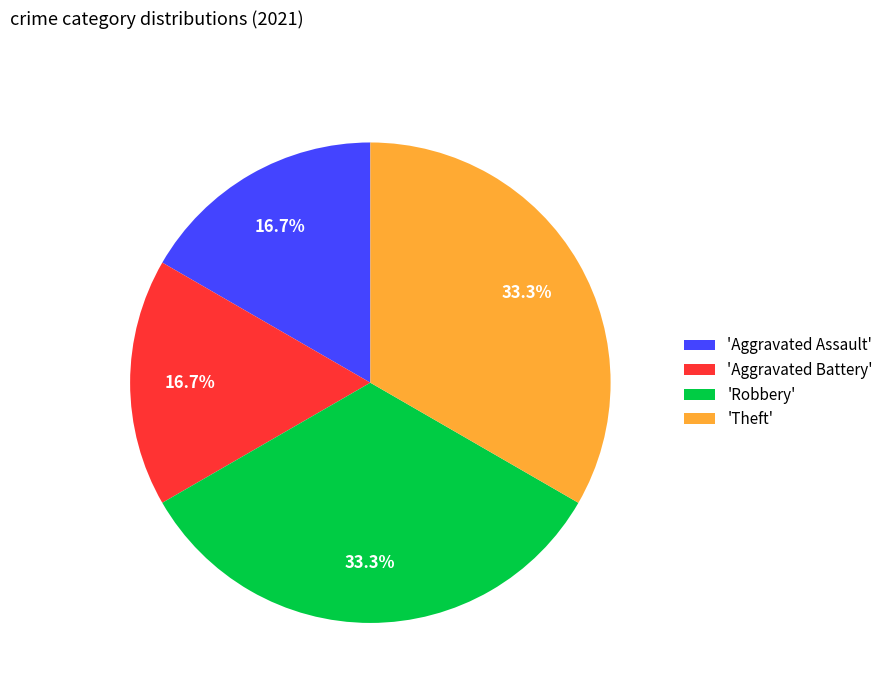

Does 'Aggravated Assault' account for over 50% of the chart?

No